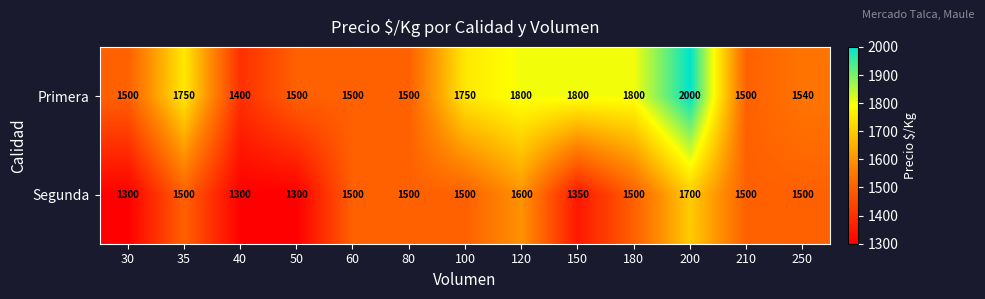

What is the average value of the Segunda series?

1465